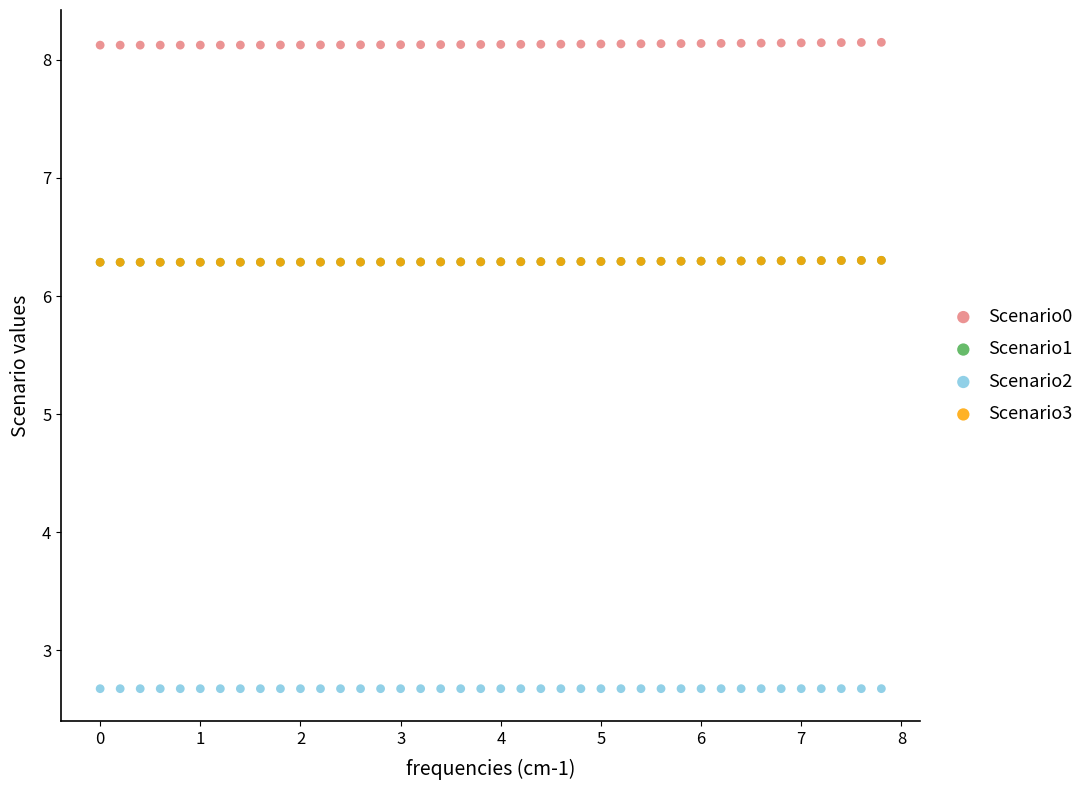

What are all the series names shown in the legend?

Scenario0, Scenario1, Scenario2, Scenario3